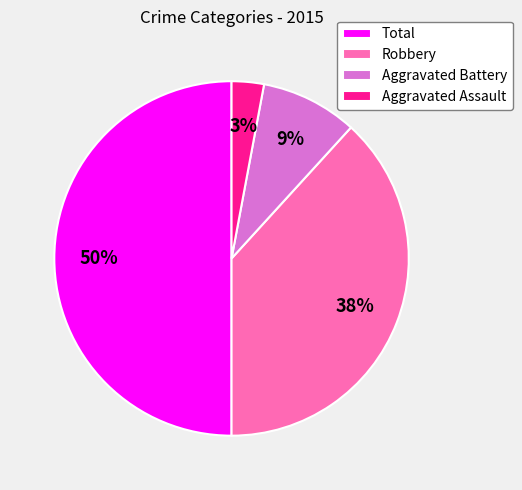

True or false: Aggravated Battery accounts for 1% of the total.

False